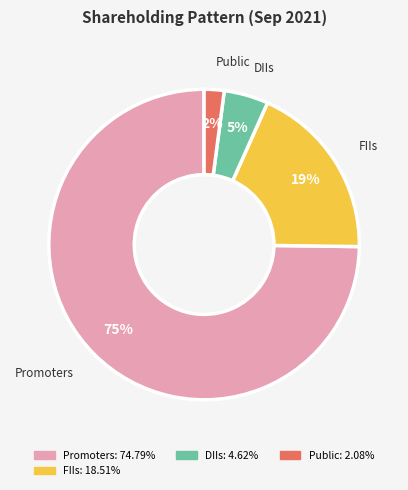

Is there a majority slice in this chart?

Yes